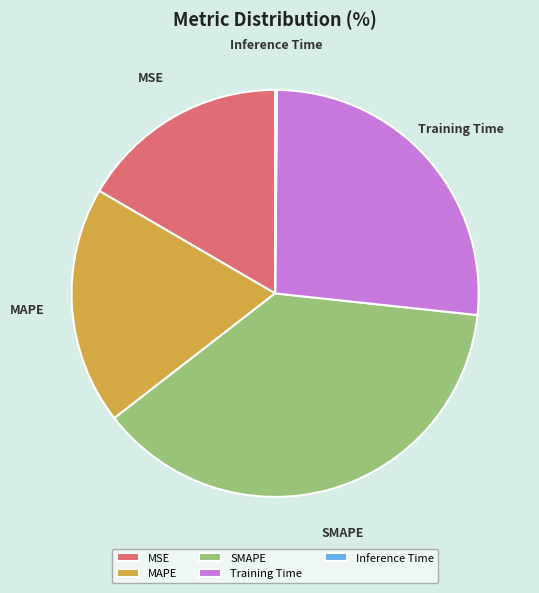

True or false: SMAPE accounts for 38% of the total.

True